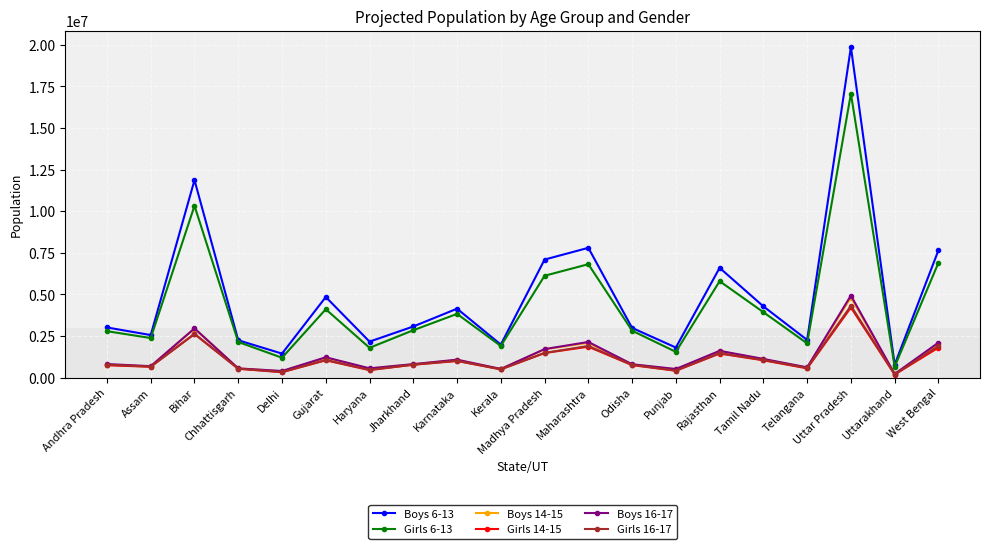

What is the approximate value of Girls 14-15 at Punjab, to the nearest 50?

409200